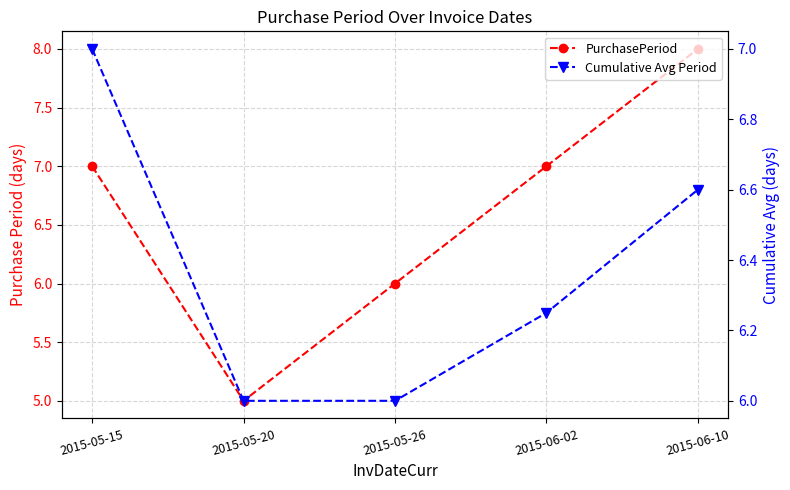

Rank the categories by PurchasePeriod value from lowest to highest.

2015-05-20, 2015-05-26, 2015-05-15, 2015-06-02, 2015-06-10